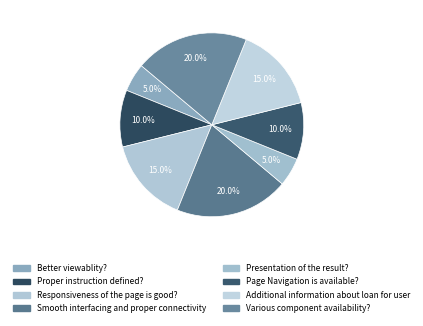

Does Proper instruction defined? represent more than half of the total?

No